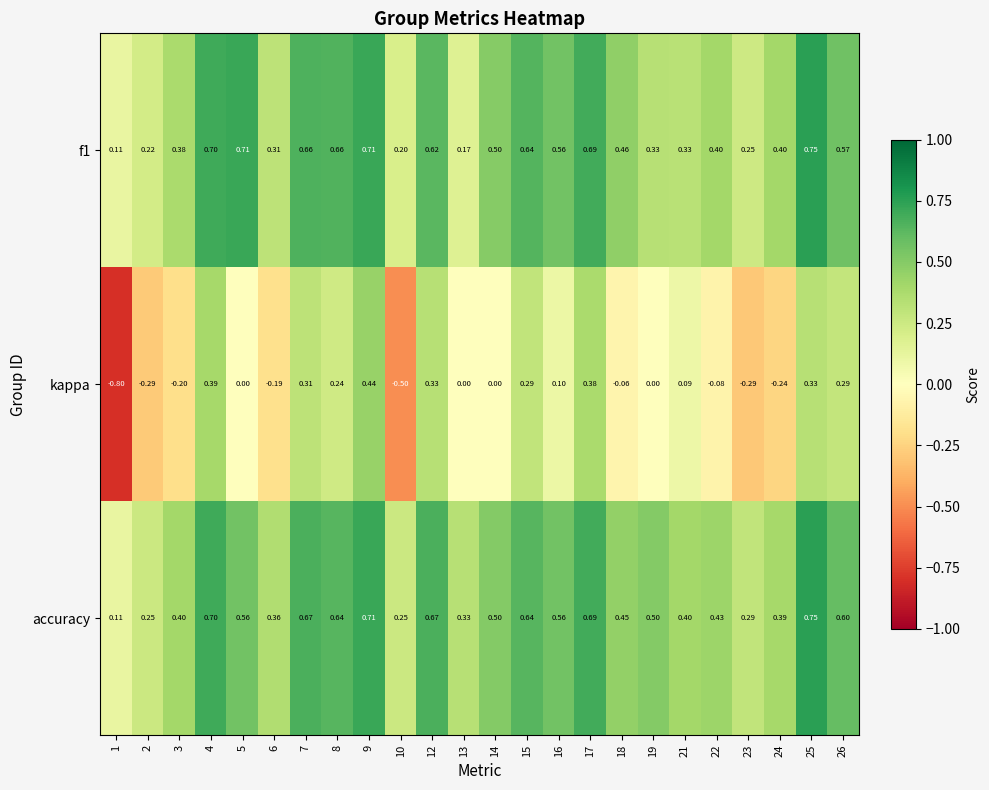

Is the value of accuracy at 23 greater than the value of f1 at 2?

Yes